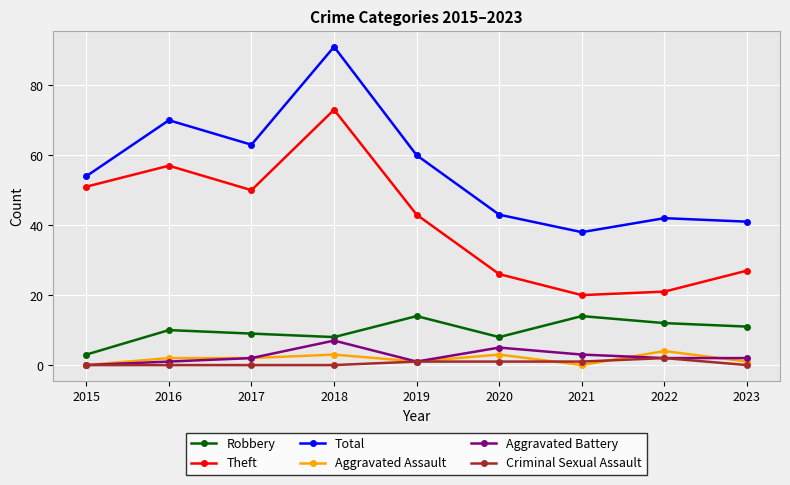

Which series changed the most between 2019 and 2023?

Total